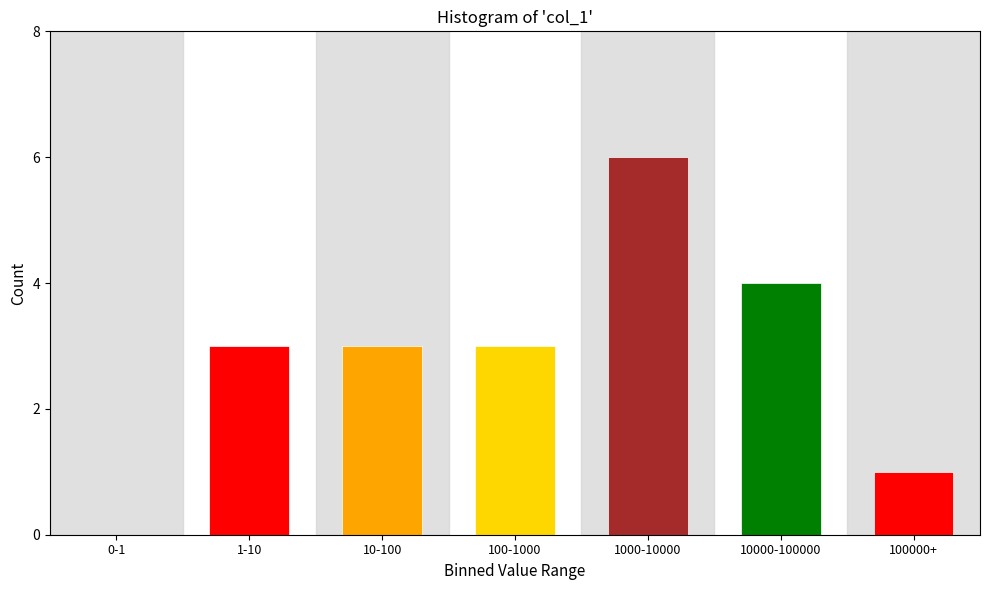

Reading left to right, extract all data points from this chart.

0-1=0	1-10=3	10-100=3	100-1000=3	1000-10000=6	10000-100000=4	100000+=1